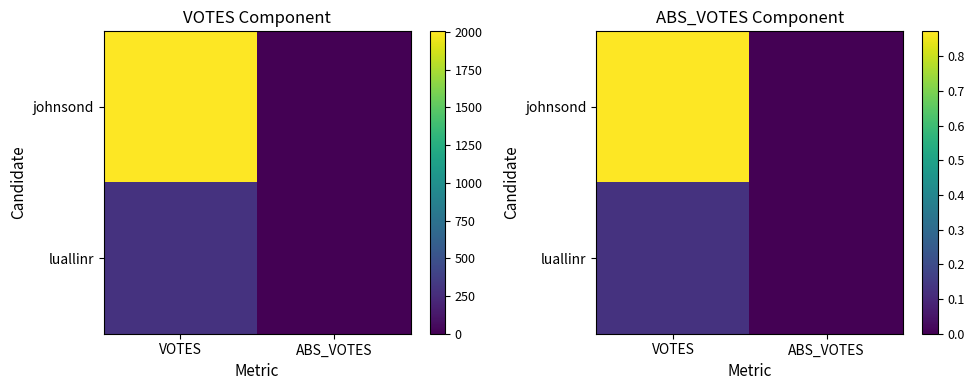

Rank the series by their maximum value, from lowest to highest.

luallinr, johnsond